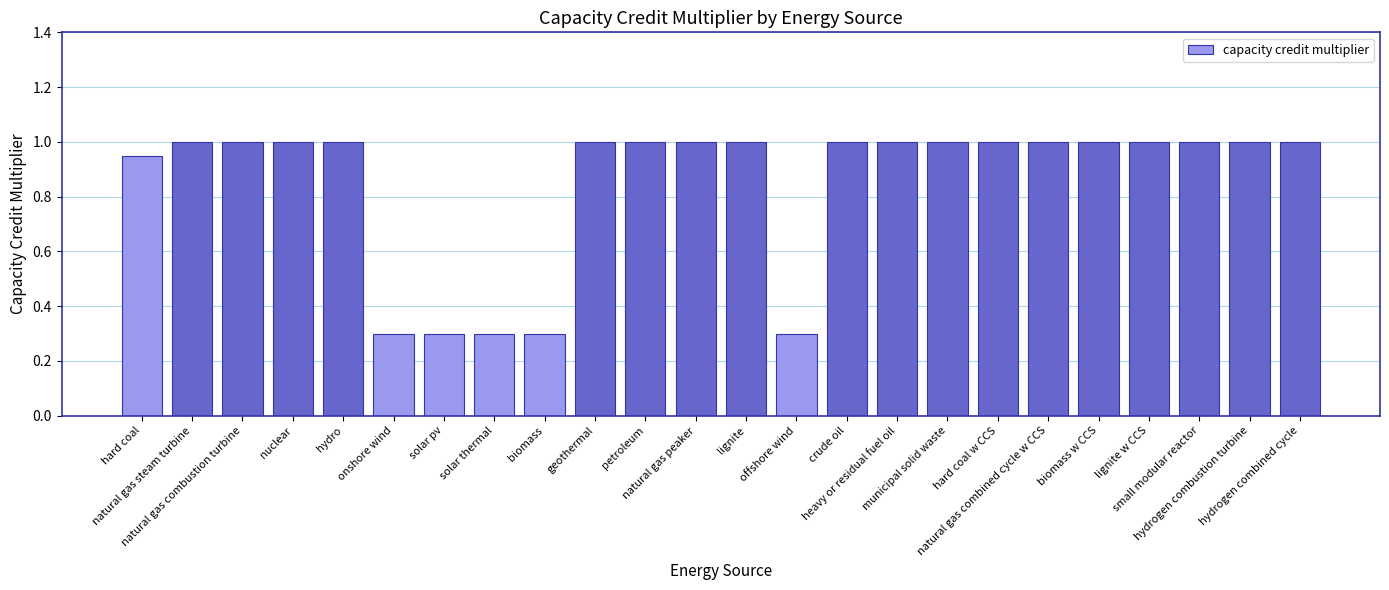

What is the value of the 23rd bar from the left?

1.0